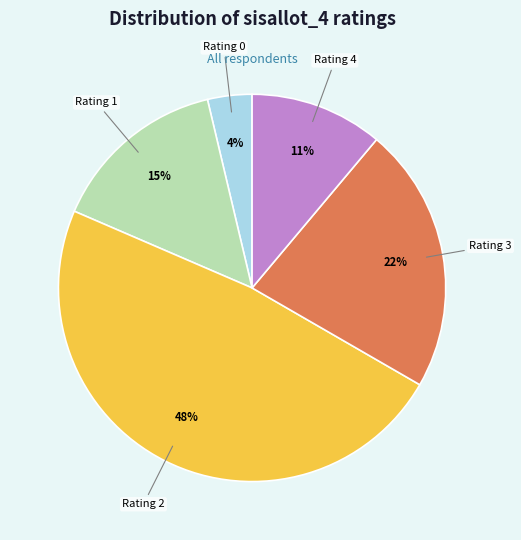

To the nearest percent, what is the difference between the largest and smallest slice percentages?

44%